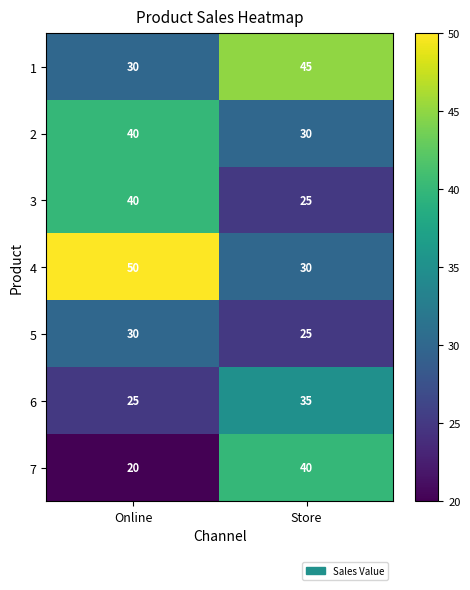

What is the sum of the 3 values at Online and Store?

65